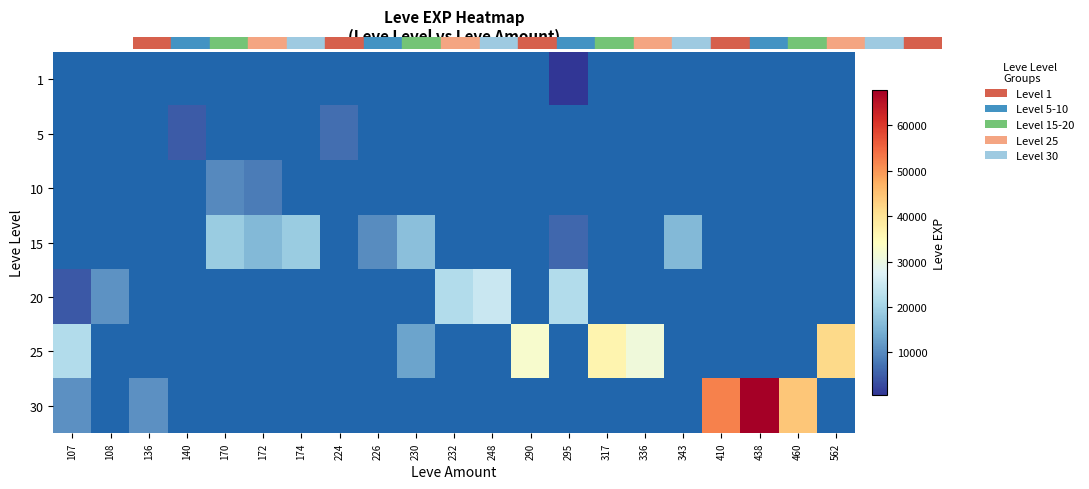

Which series changed the most between 107 and 562?

25